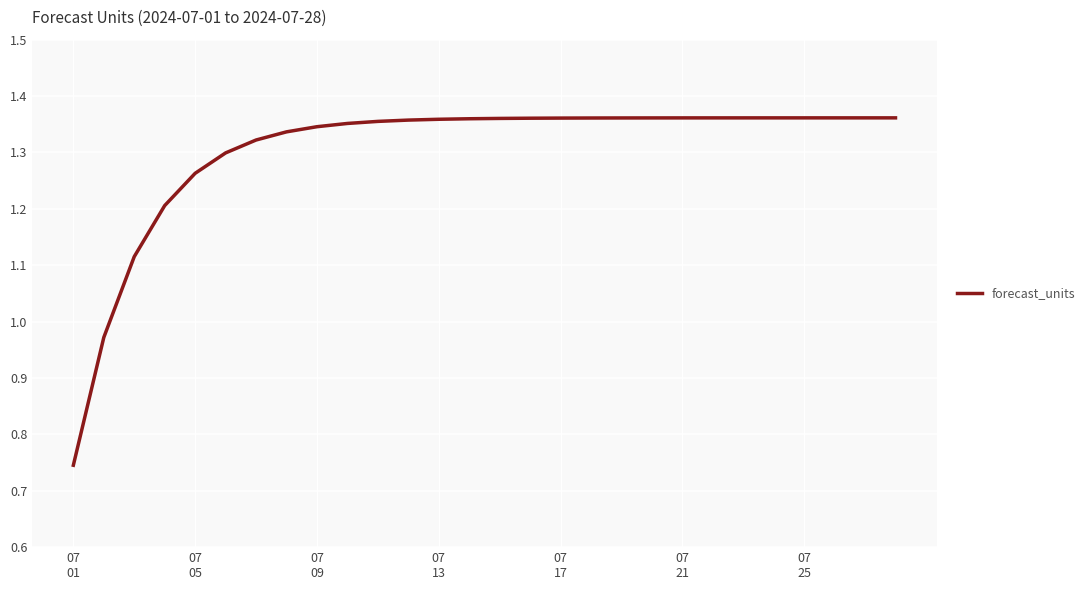

How many lines are shown in the chart?

1